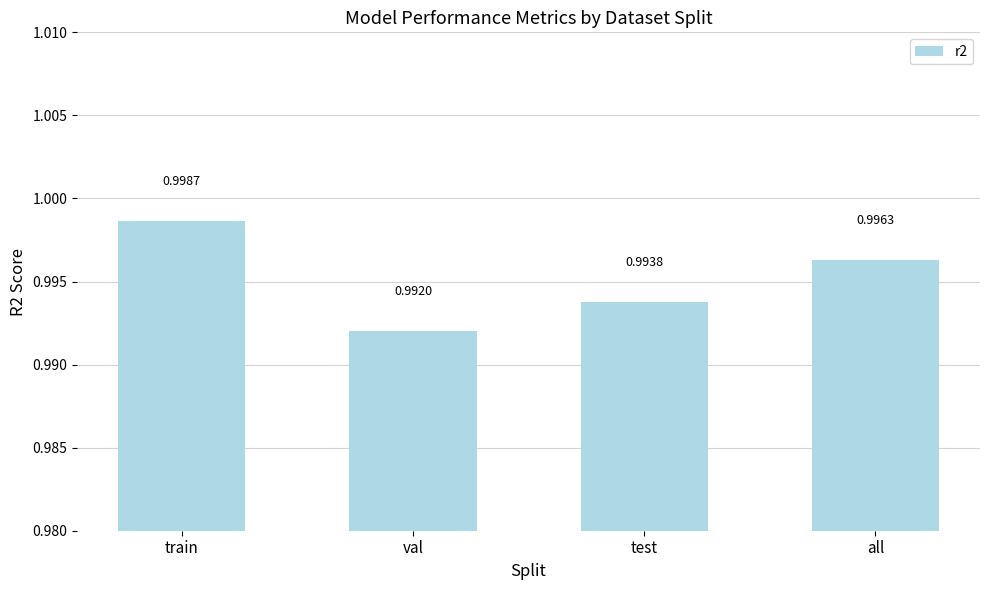

Which category has the highest value across all series?

train